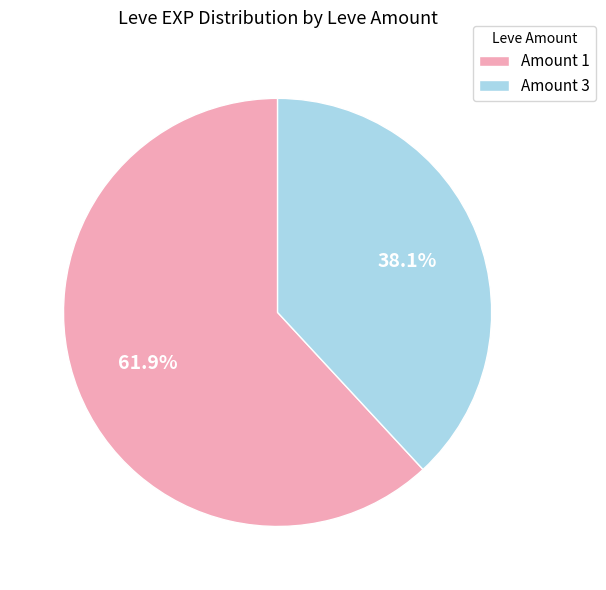

Does any single category account for the majority?

Yes